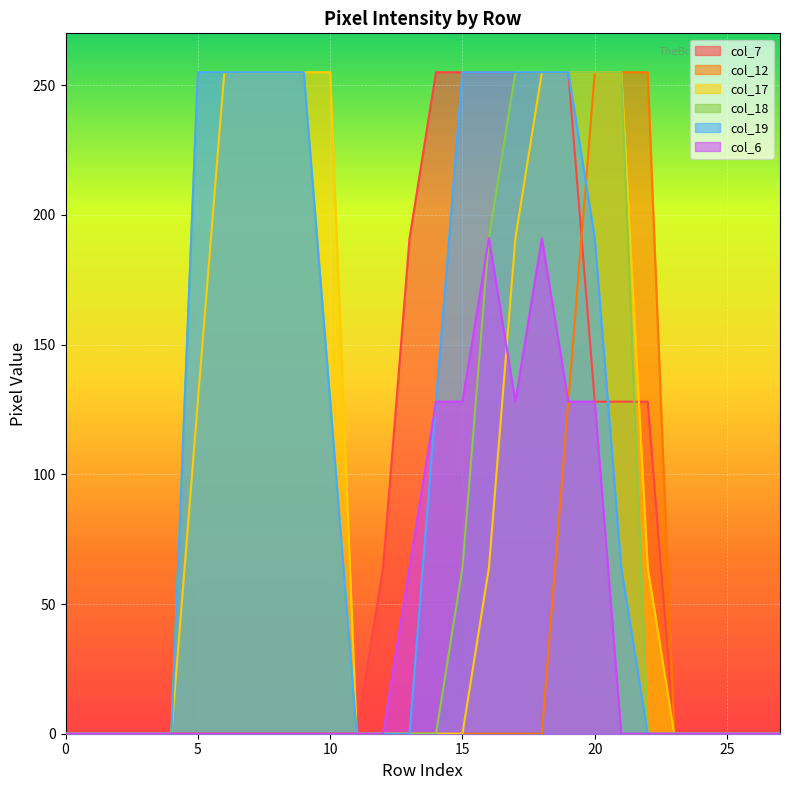

Reading left to right, extract all data points from this chart.

col_7: 0	0	0	0	0	0	0	0	0	0	0	0	64	191	255	255	255	255	255	255	128	128	128	0	0	0	0	0
col_12: 0	0	0	0	0	0	0	0	0	0	0	0	0	0	0	0	0	0	0	128	255	255	255	0	0	0	0	0
col_17: 0	0	0	0	0	128	255	255	255	255	255	0	0	0	0	0	64	191	255	255	255	255	64	0	0	0	0	0
col_18: 0	0	0	0	0	255	255	255	255	255	128	0	0	0	0	64	191	255	255	255	255	255	0	0	0	0	0	0
col_19: 0	0	0	0	0	255	255	255	255	255	128	0	0	0	128	255	255	255	255	255	191	64	0	0	0	0	0	0
col_6: 0	0	0	0	0	0	0	0	0	0	0	0	0	64	128	128	191	128	191	128	128	0	0	0	0	0	0	0